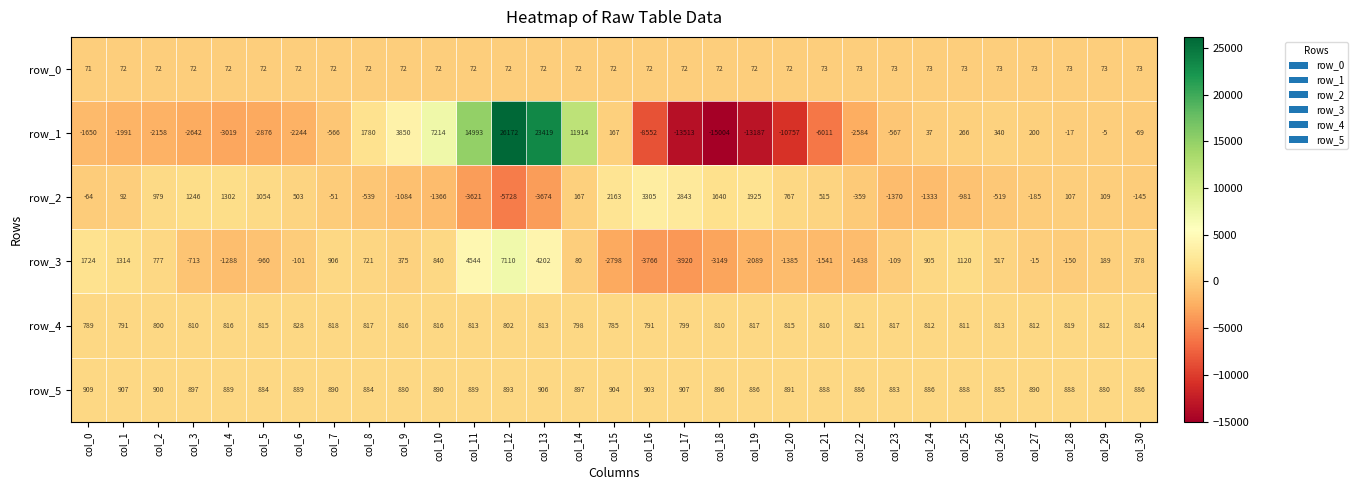

What is the total value across all series at col_16?

-7247